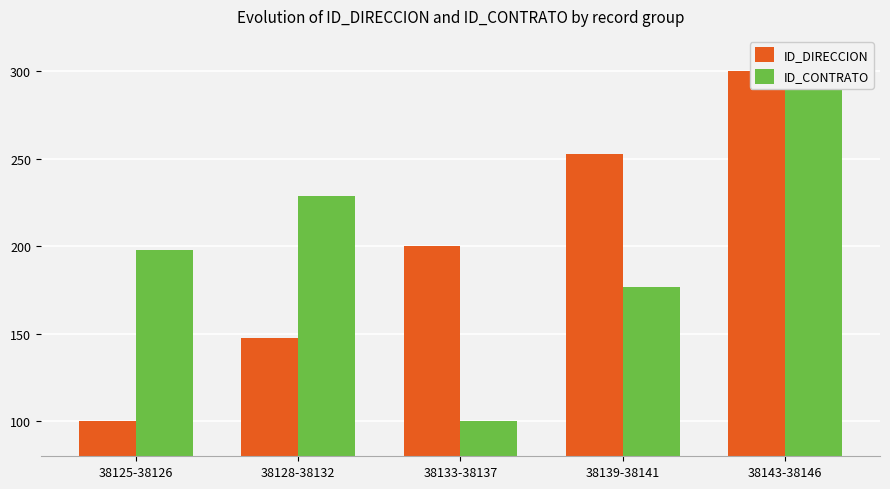

What is the spread (max minus min) of values at 38128-38132?

81.1